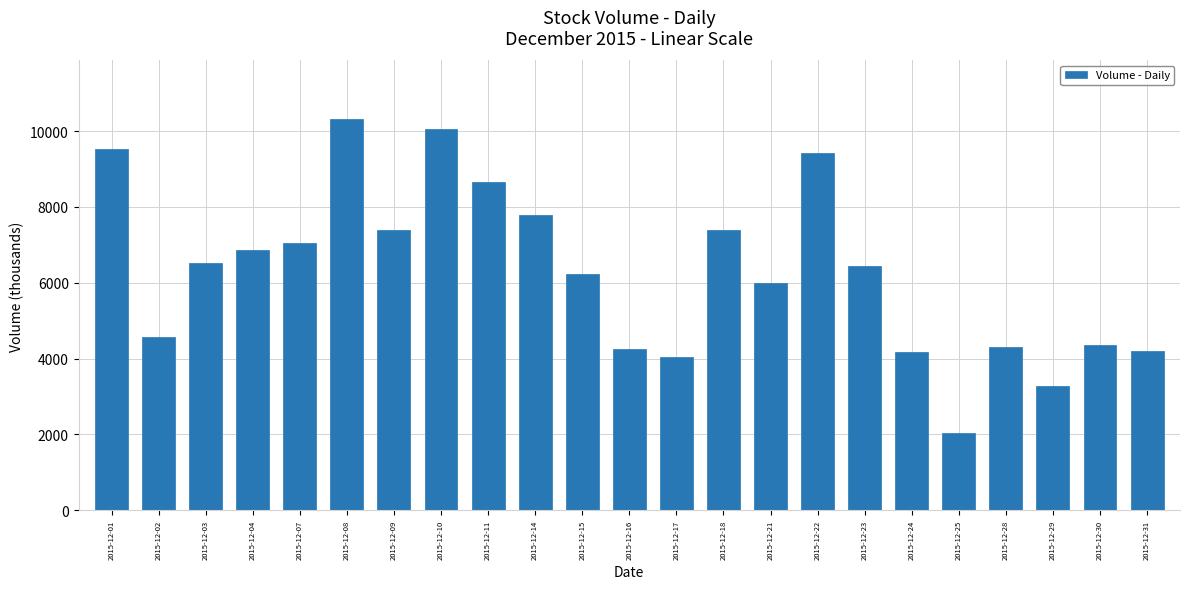

Are the bars horizontal?

No